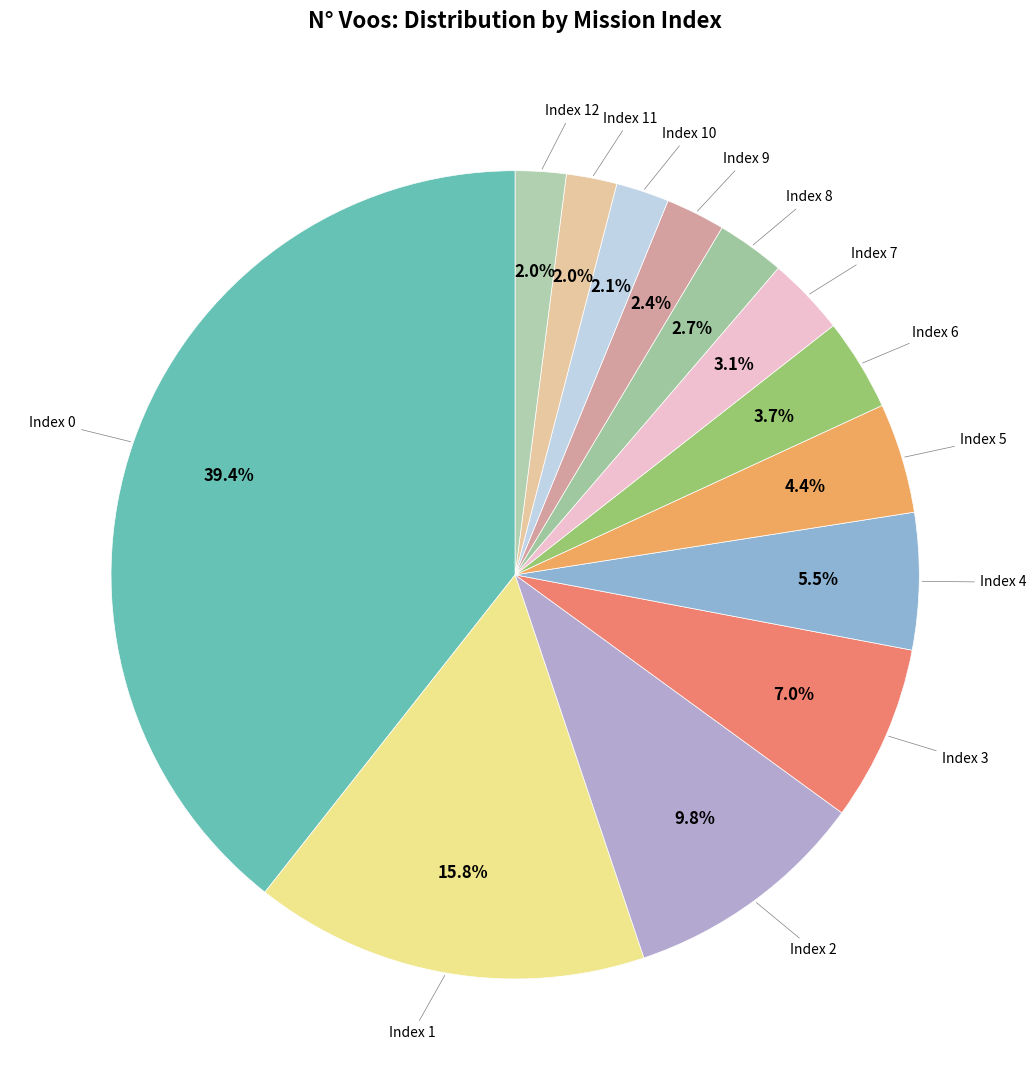

To the nearest percent, what is the average slice percentage?

8%